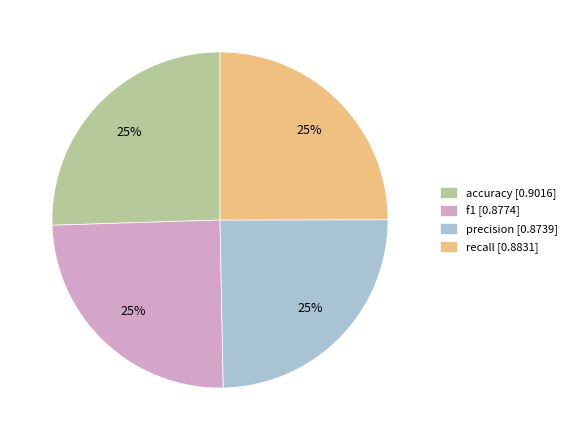

What percentage is the f1 slice, to the nearest percent?

25%